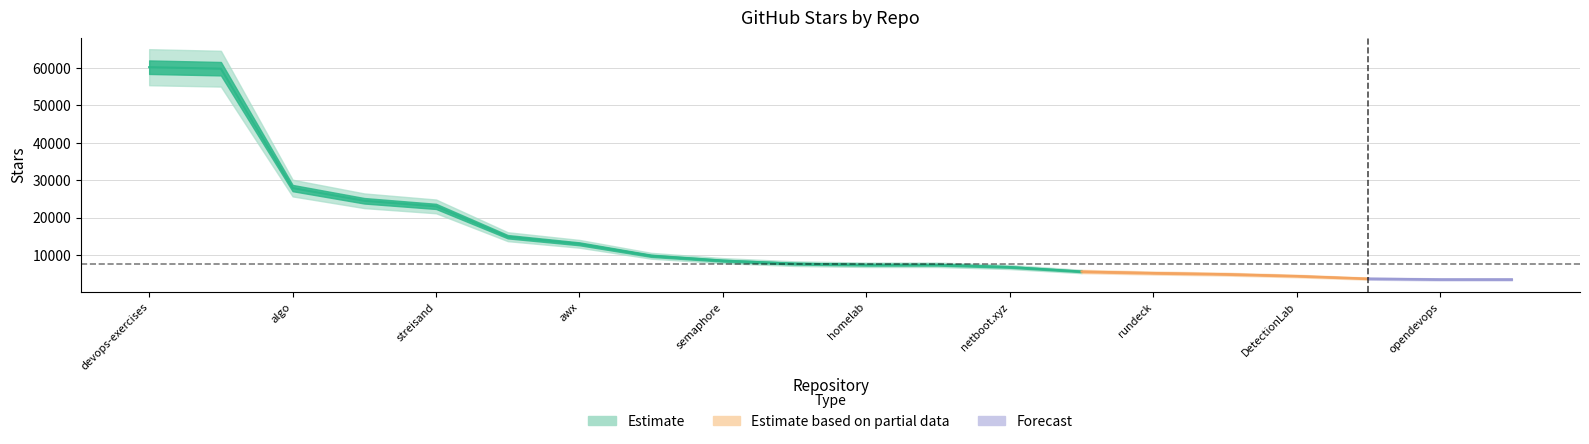

At which category does the chart reach its minimum across all series?

opendevops-cn/opendevops